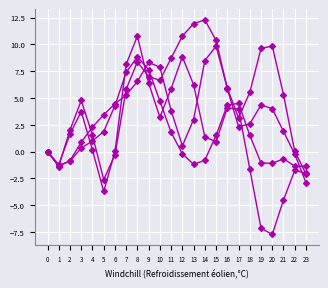

How many categories are shown in the chart?

24